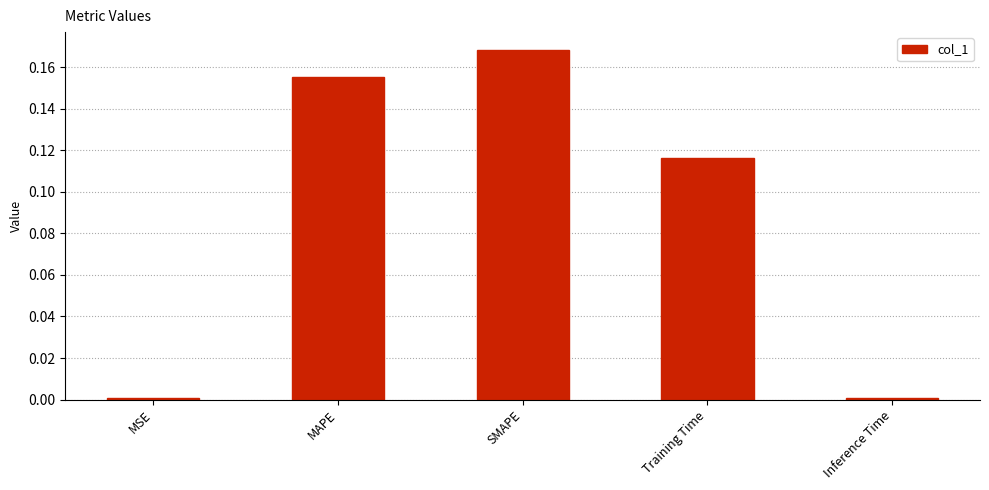

What is the label of the 2nd bar from the left?

MAPE